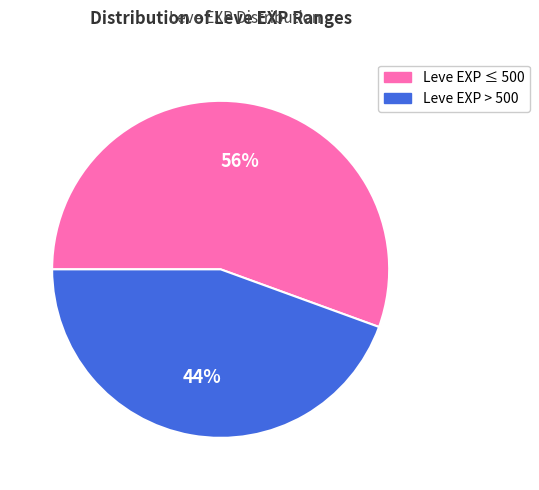

To the nearest percent, what percentage of the pie is Leve EXP ≤ 500?

56%